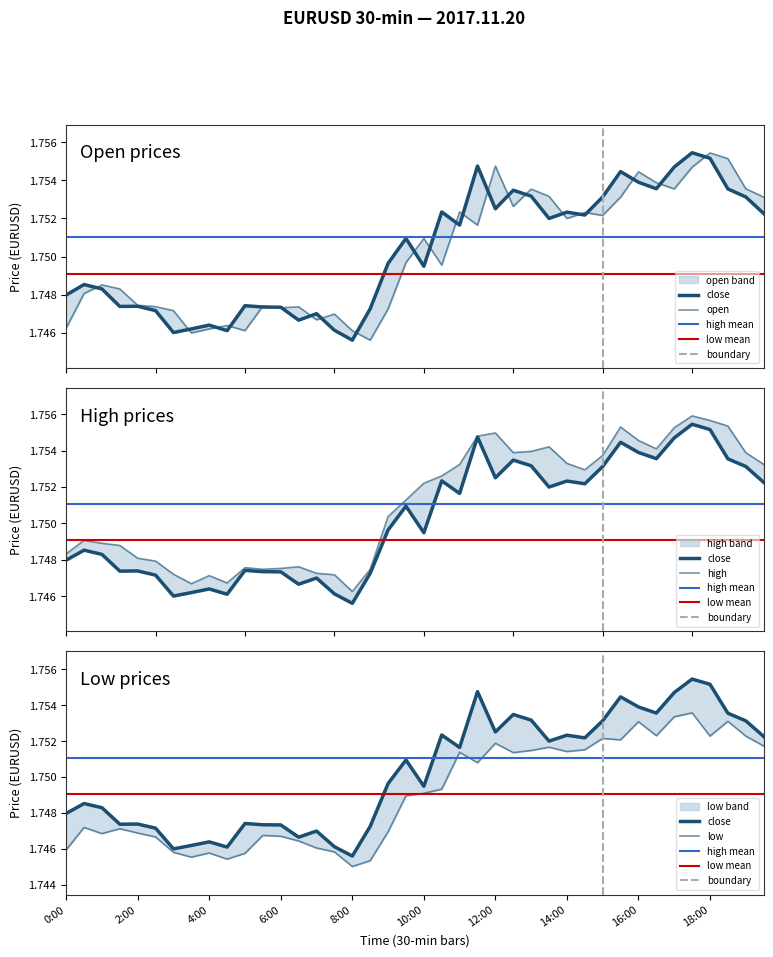

What is the label of the 36th point from the left?

17:30